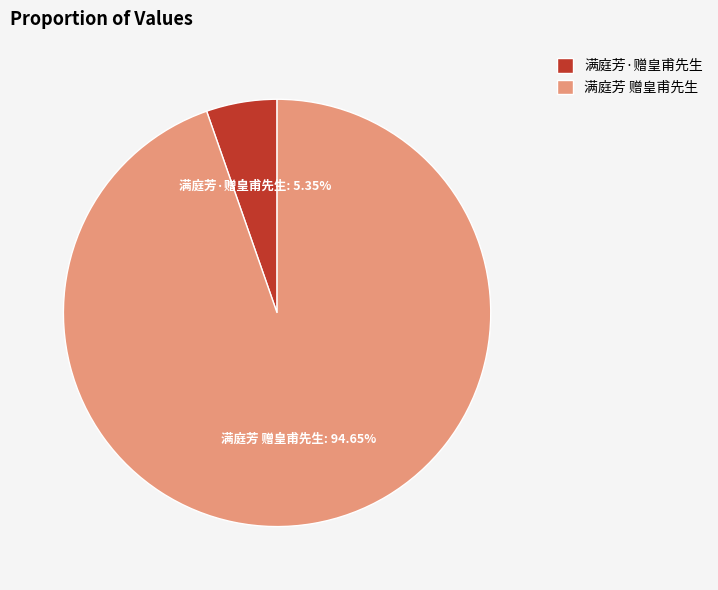

To the nearest percent, what percentage of the pie is 满庭芳 赠皇甫先生?

95%